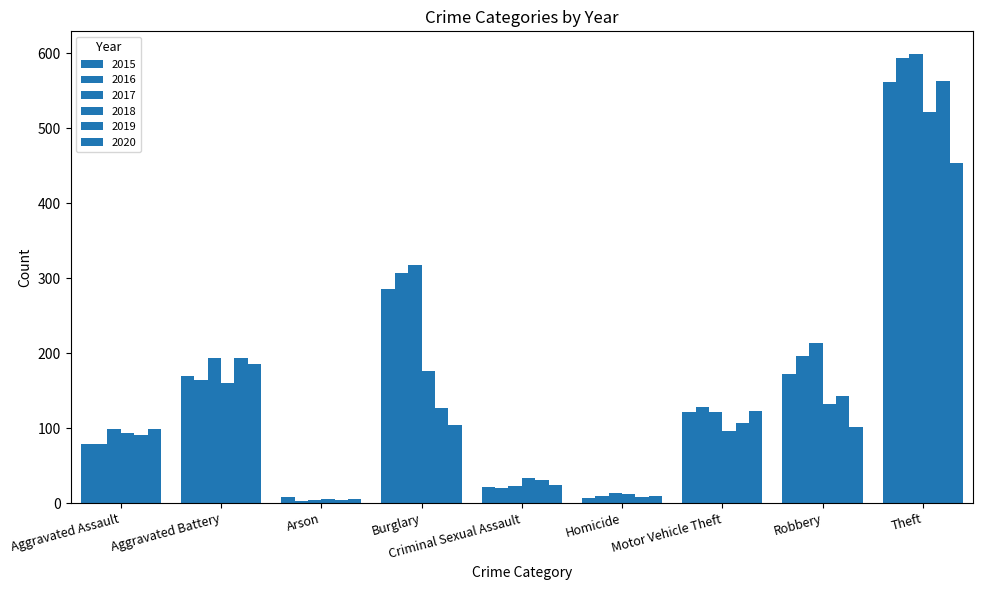

Is the value of 2016 at Aggravated Assault greater than the value of 2019 at Robbery?

No